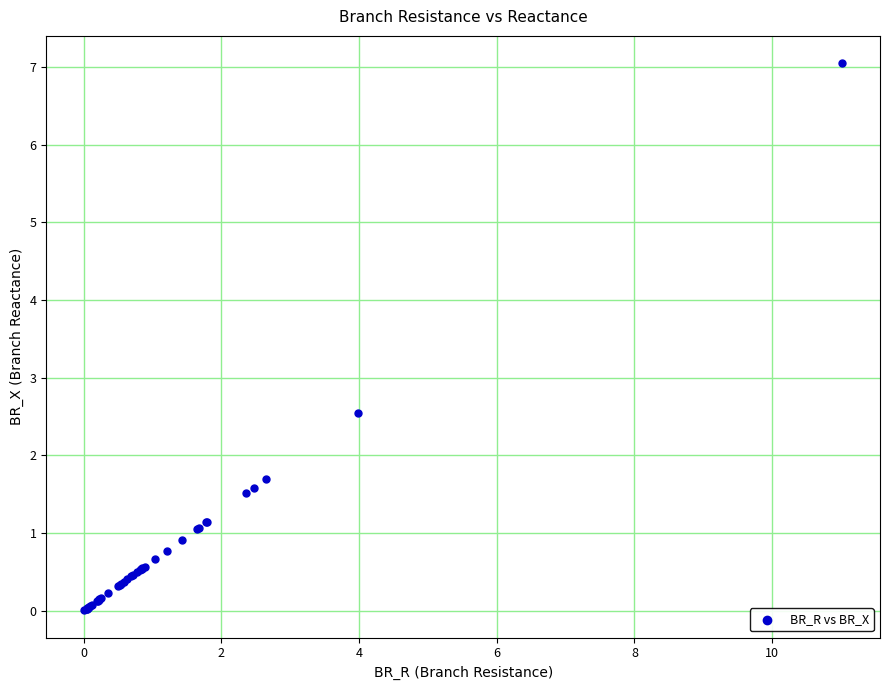

What Y value in the scatter plot is closest to 3?

2.5